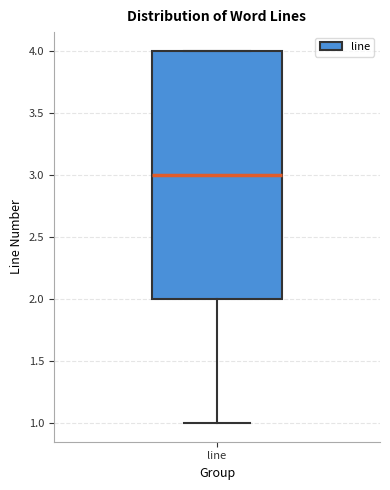

Where is the lower edge of the box for line on the y-axis? The values are not printed on the chart, so give them approximately, as read against the axis.

2